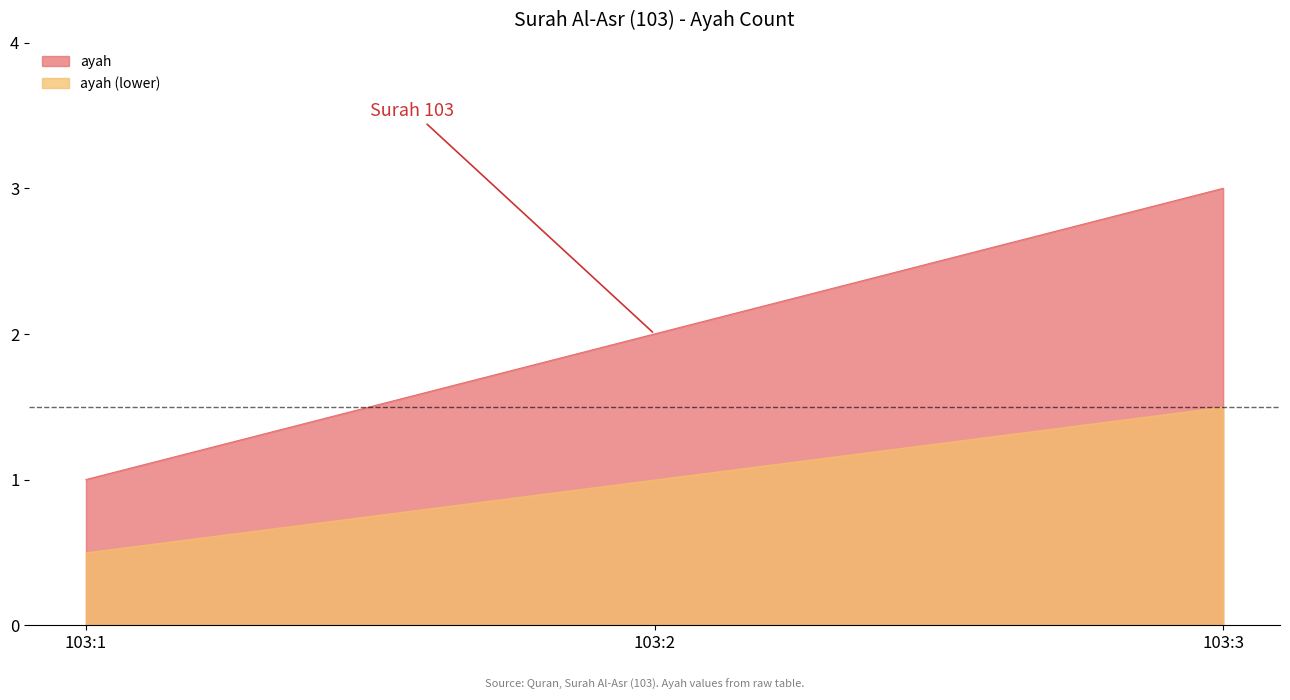

Reading left to right, transcribe all the data shown in this chart.

1	2	3